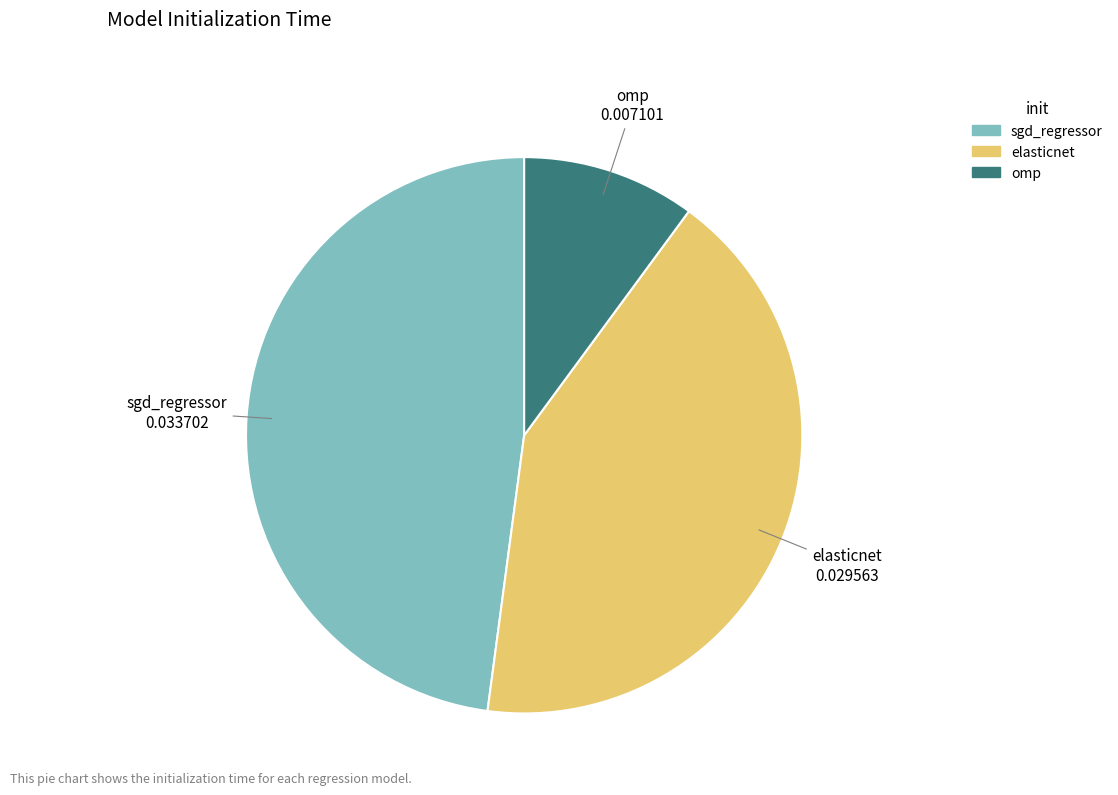

Does elasticnet represent more than half of the total?

No